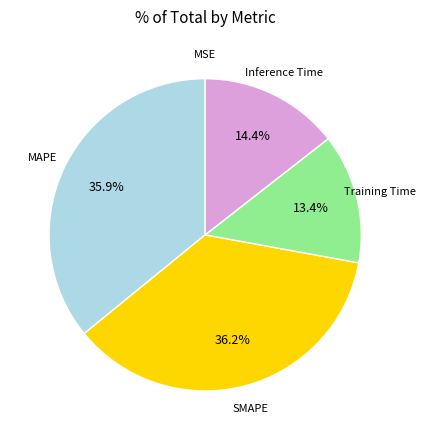

Is there any slice that represents more than half of the pie?

No